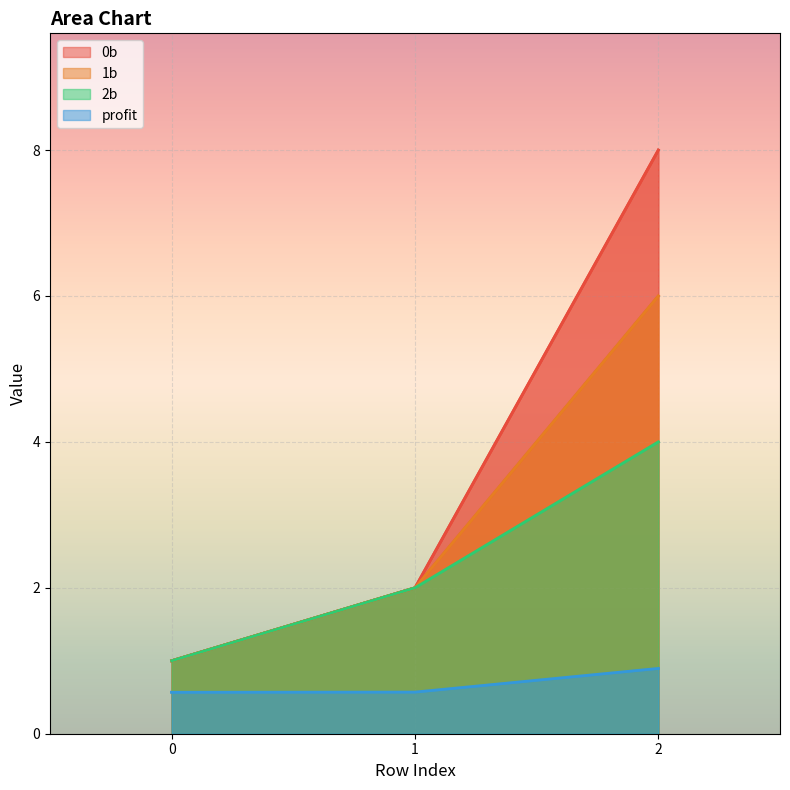

Rank the series by their average value, from highest to lowest.

0b, 1b, 2b, profit